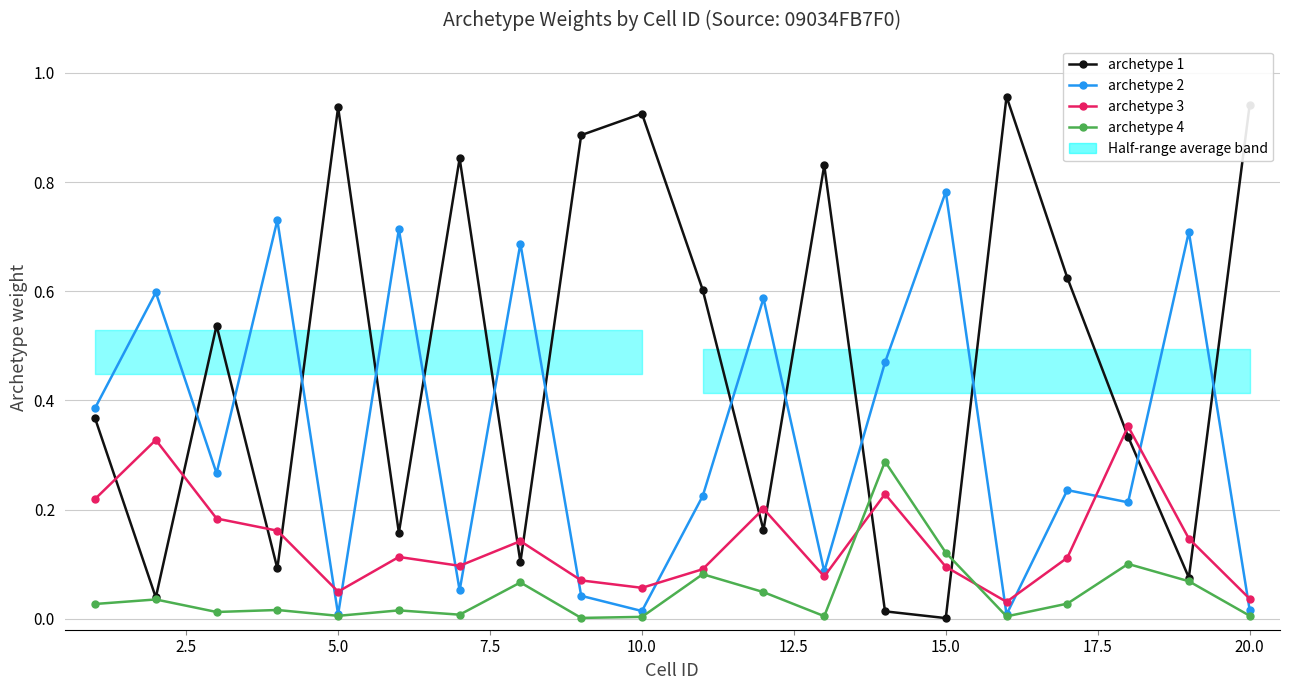

The value of archetype 4 at 10.0 is 0.0. True or false?

True